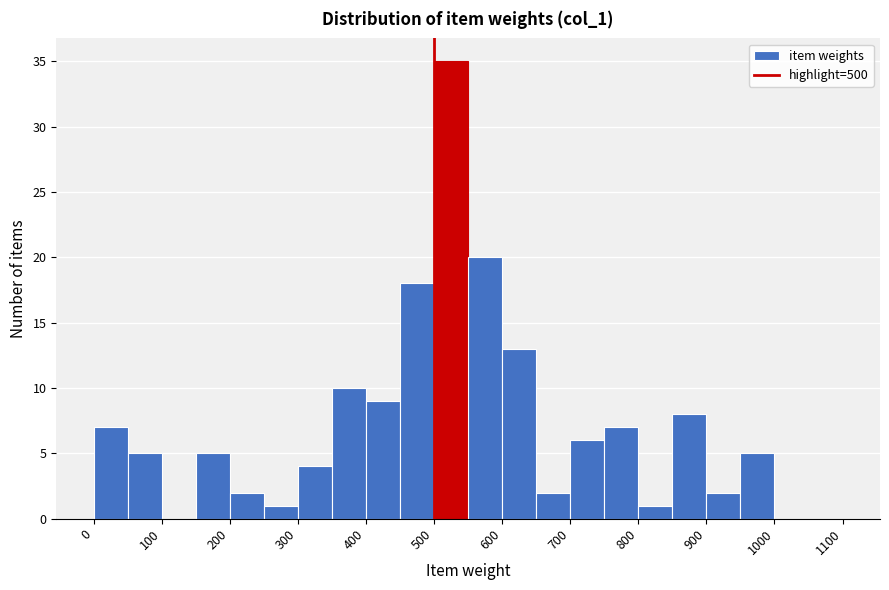

What is the height of the bar covering 450 to 500 on the x-axis? The values are not printed on the chart, so give them approximately, as read against the axis.

18